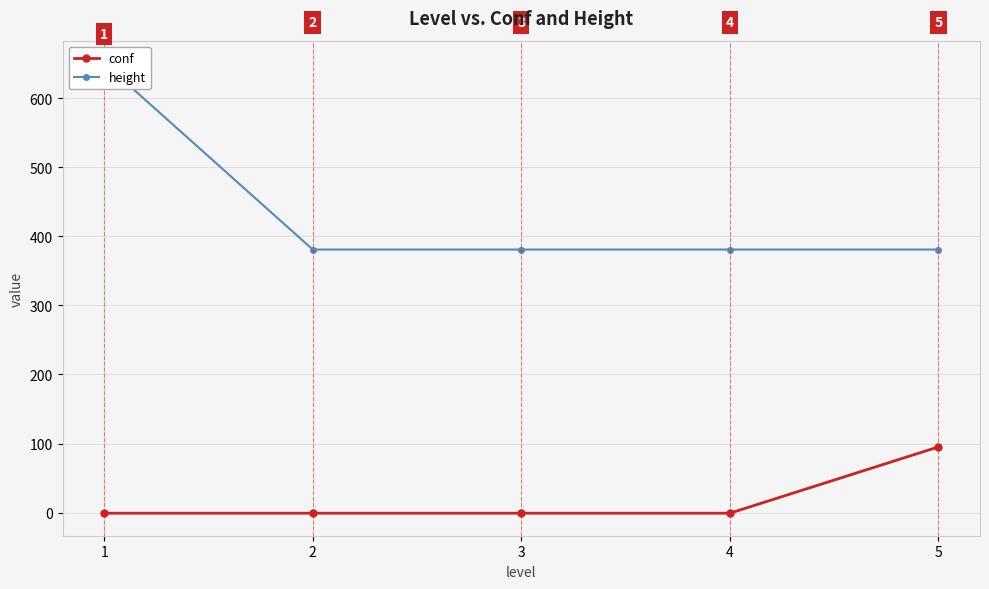

What is the greatest value displayed?

651